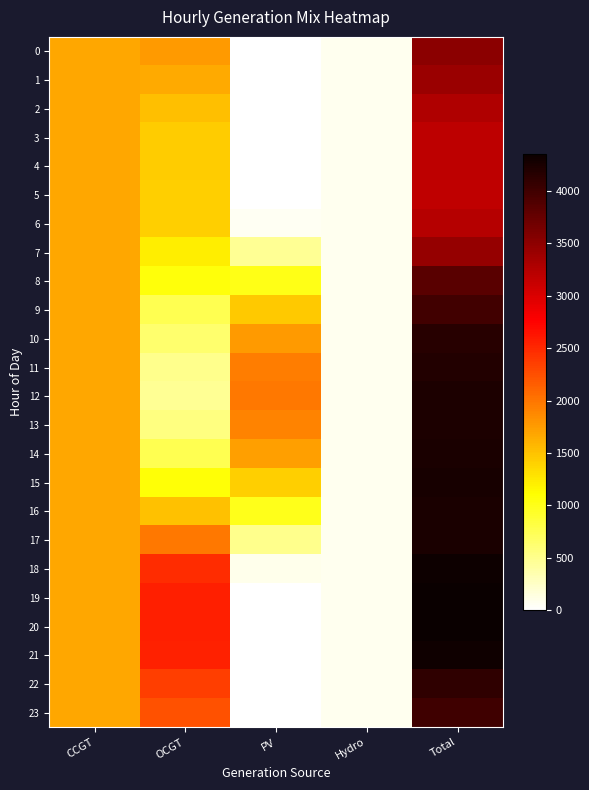

Which series changed the most between OCGT and Total?

12